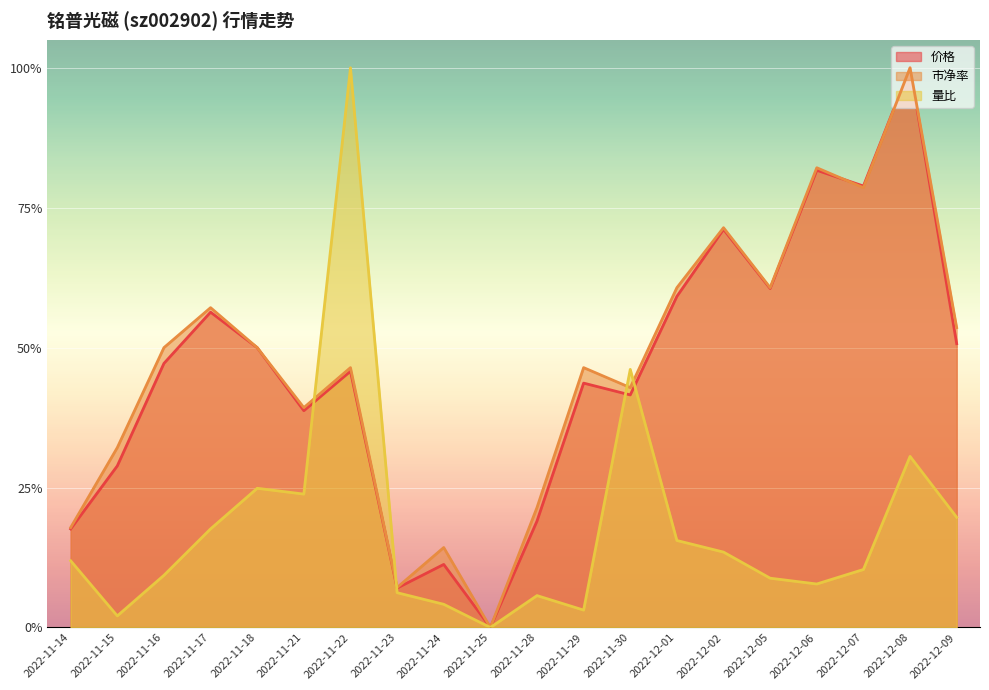

In 价格, how many points are higher than both neighbors (excluding endpoints)?

7